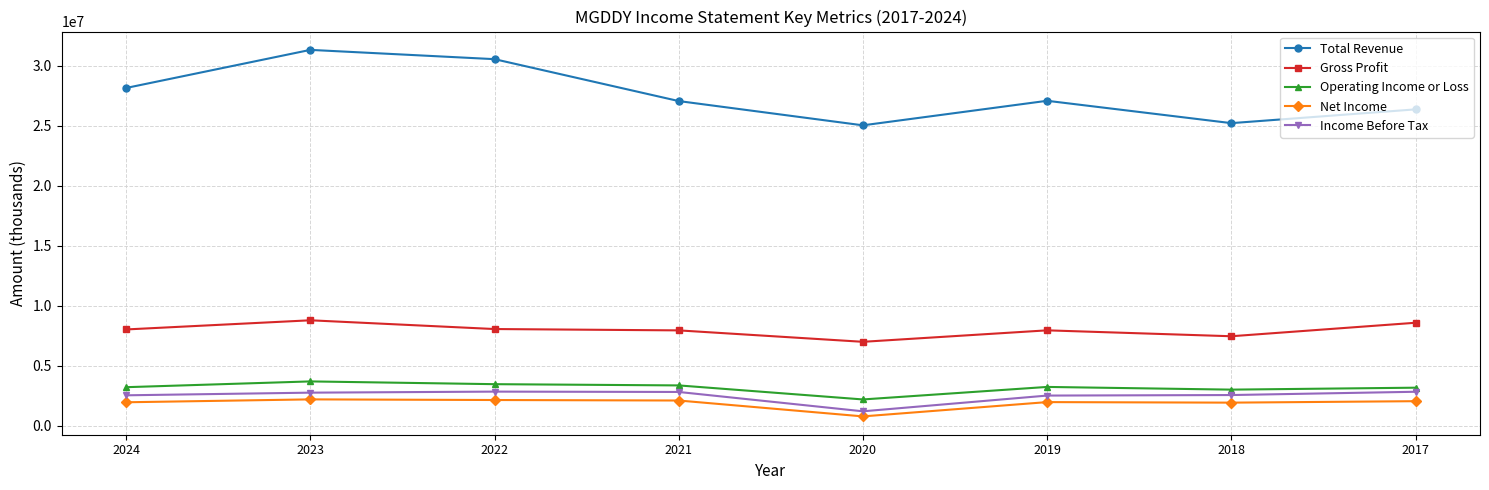

Which series has the largest total across all categories?

Total Revenue